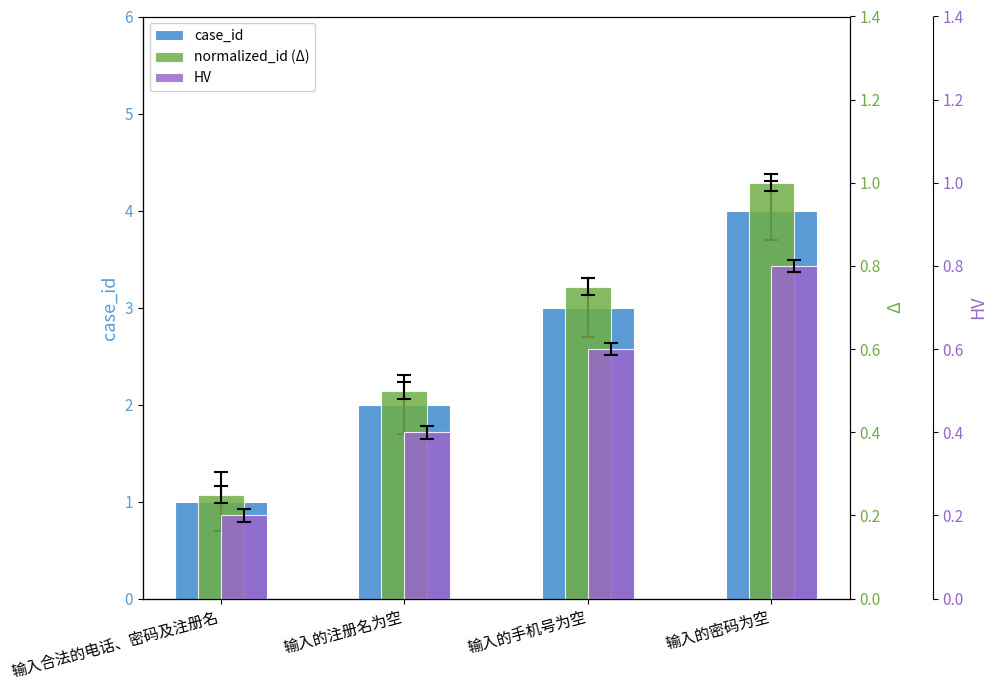

The value of case_id at 输入合法的电话、密码及注册名 is 1.7. True or false?

False